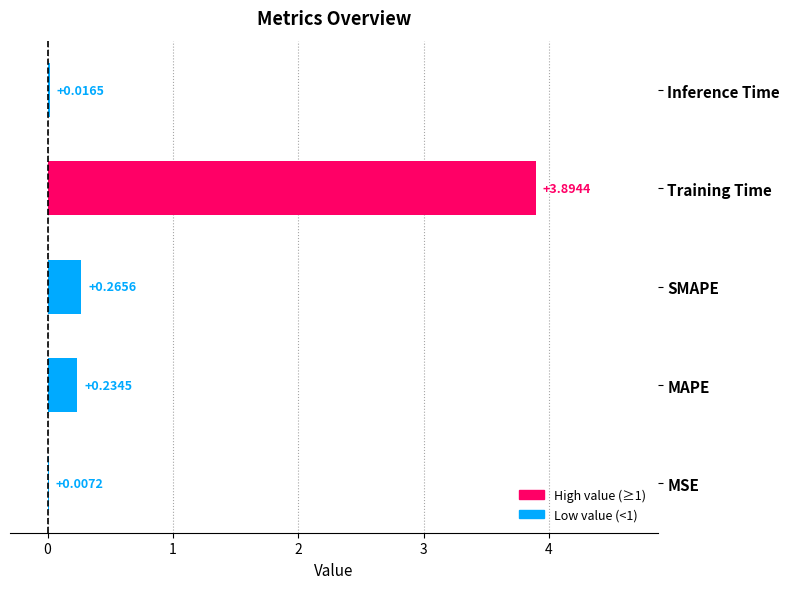

What is the change in value from SMAPE to Training Time?

+3.6